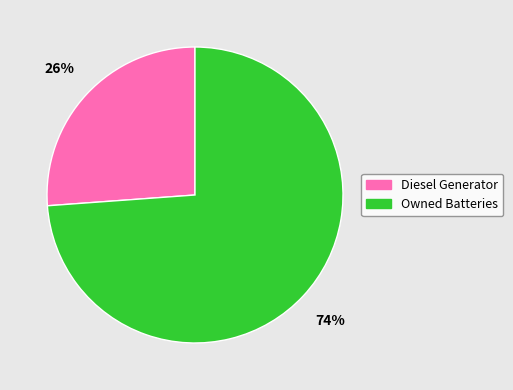

Count the number of slices in the pie.

2